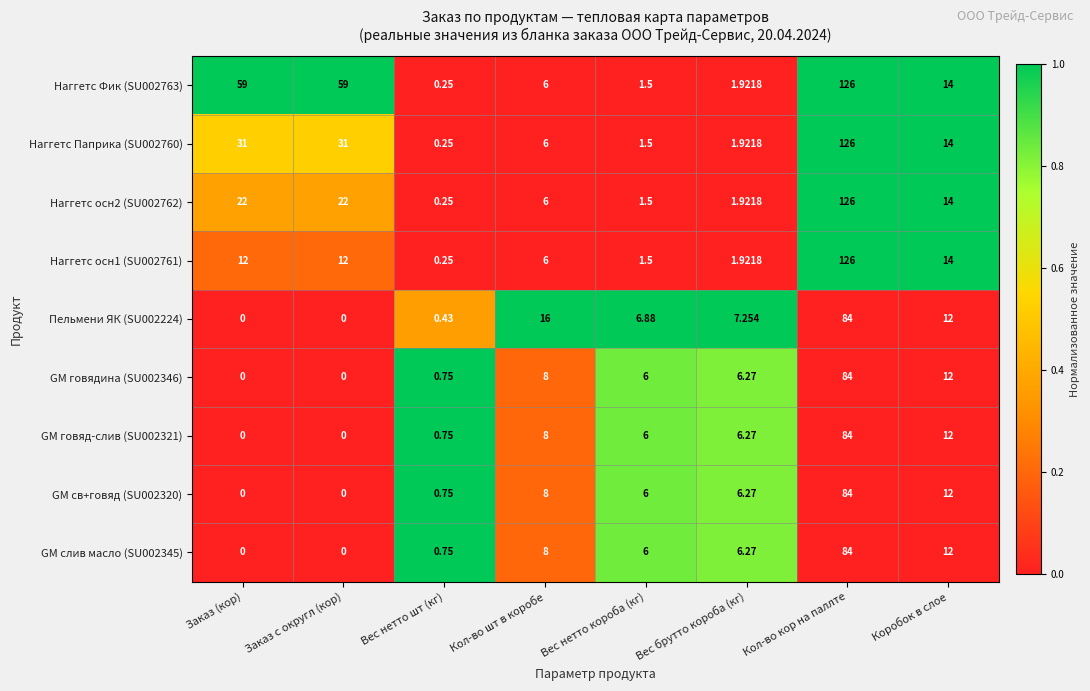

At which category is the sum across all series the highest?

Кол-во кор на паллте